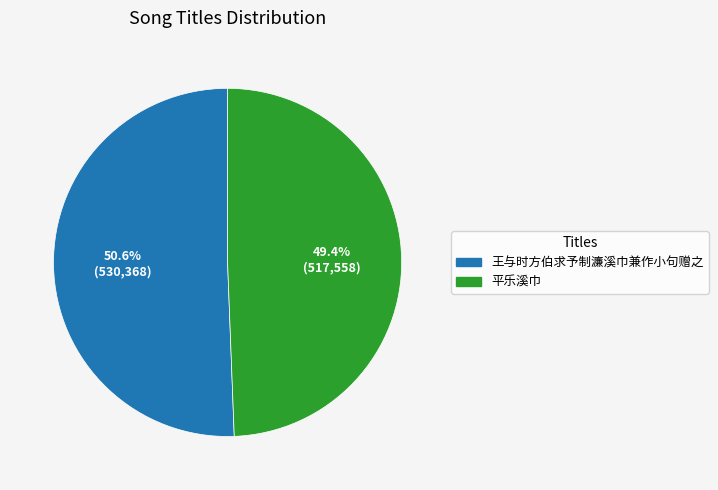

Is the sum of 王与时方伯求予制濂溪巾兼作小句赠之 and 平乐溪巾 greater than half?

Yes